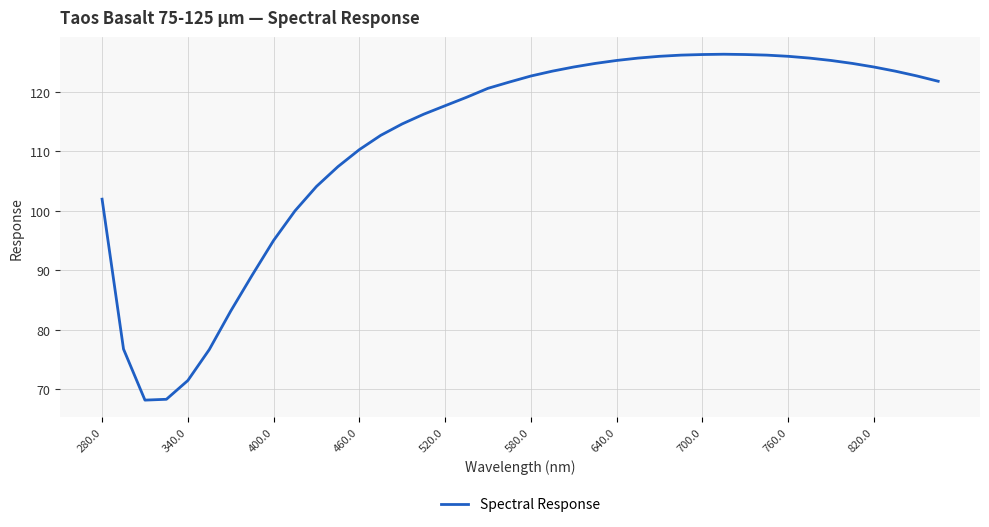

What is the minimum value shown in the chart?

68.1